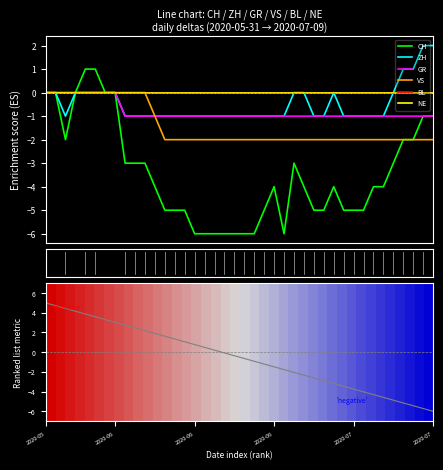

What is the average value of the VS series?

-1